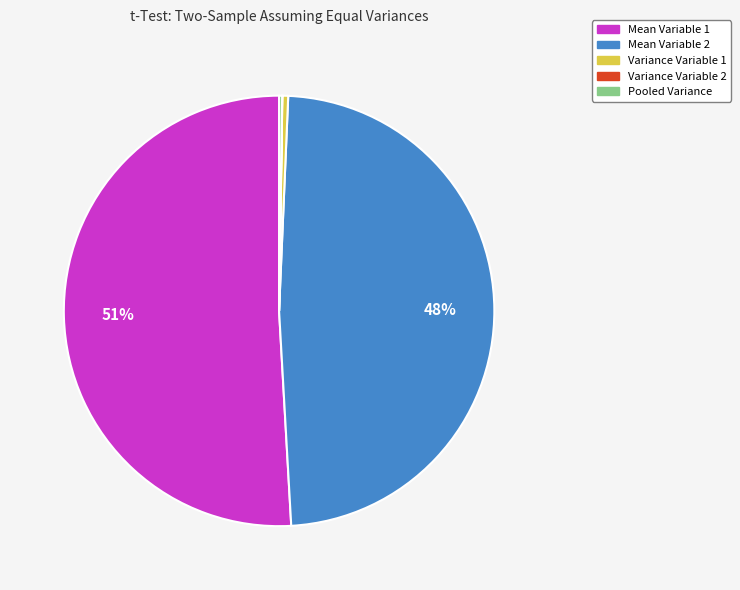

To the nearest percent, what is the average slice percentage?

20%